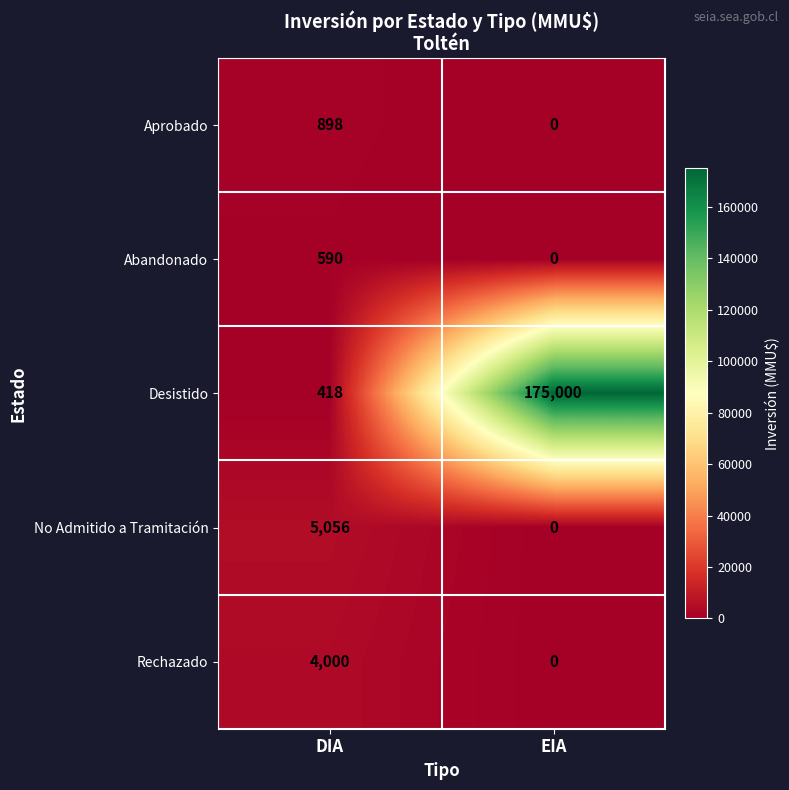

List the series in order of their peak value, lowest first.

Abandonado, Aprobado, Rechazado, No Admitido a Tramitación, Desistido